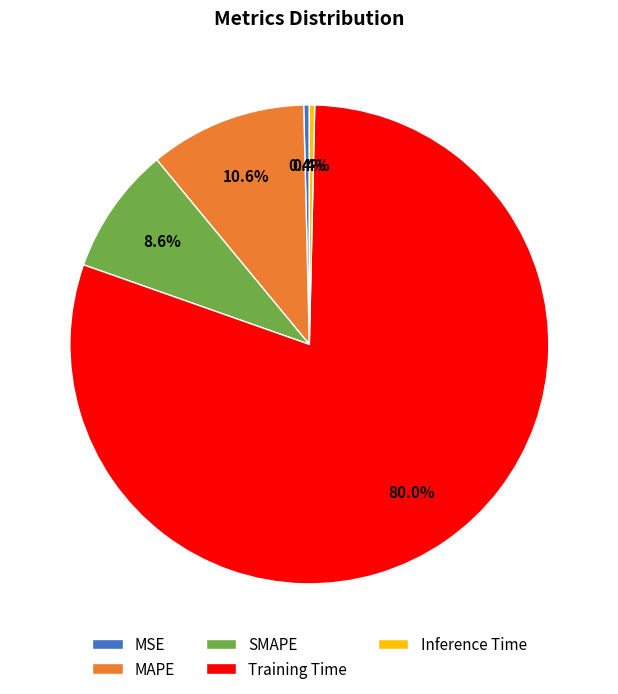

To the nearest percent, what portion does Training Time represent?

80%